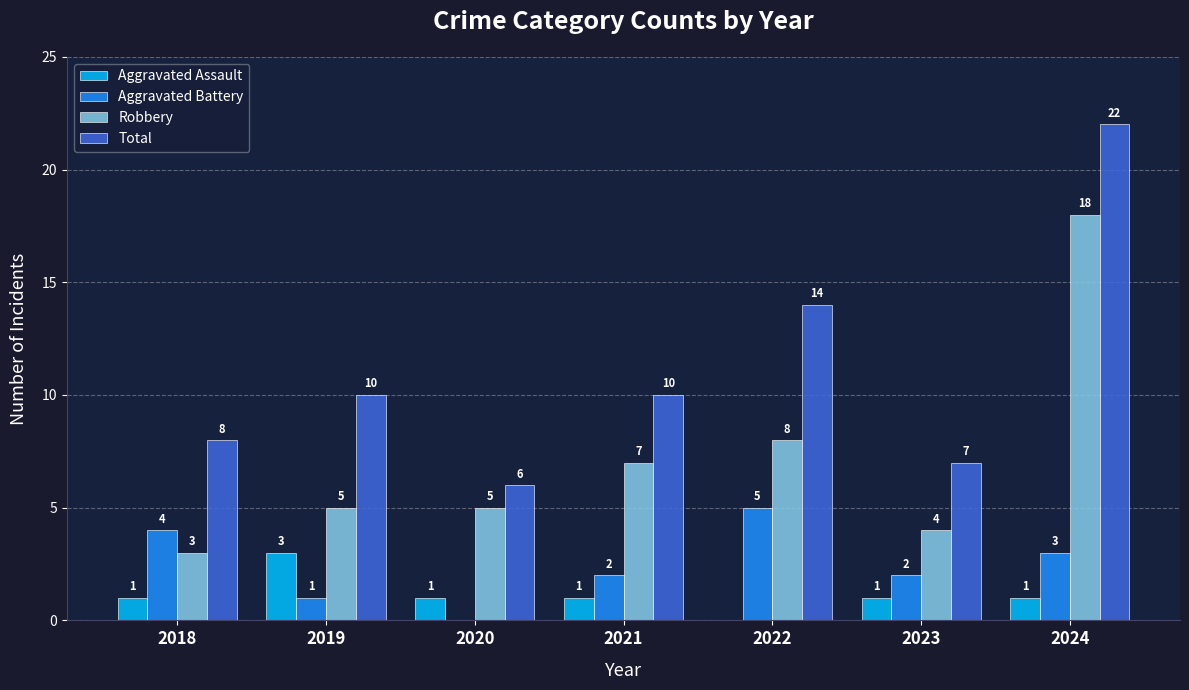

Reading left to right, extract all data points from this chart.

Aggravated Assault: 2018=1	2019=3	2020=1	2021=1	2022=0	2023=1	2024=1
Aggravated Battery: 2018=4	2019=1	2020=0	2021=2	2022=5	2023=2	2024=3
Robbery: 2018=3	2019=5	2020=5	2021=7	2022=8	2023=4	2024=18
Total: 2018=8	2019=10	2020=6	2021=10	2022=14	2023=7	2024=22